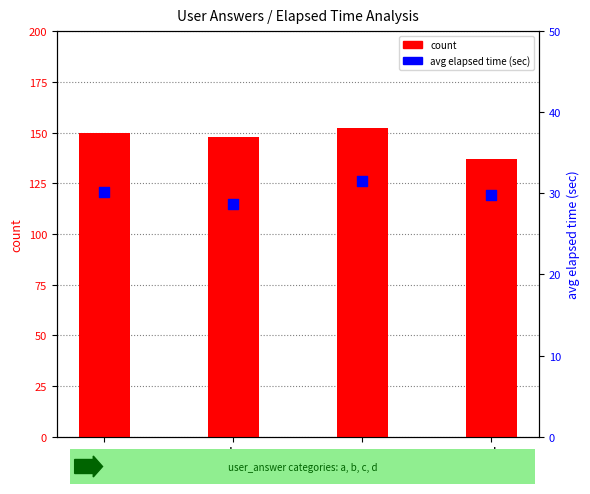

At which category is the sum across all series the highest?

c